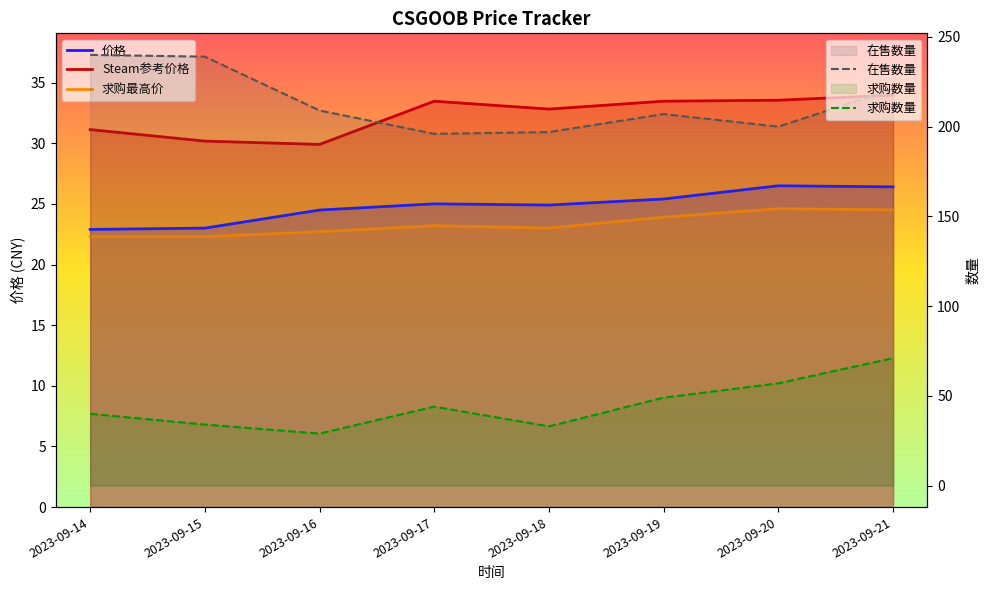

Which has a higher value, 2023-09-21 or 2023-09-17?

2023-09-21